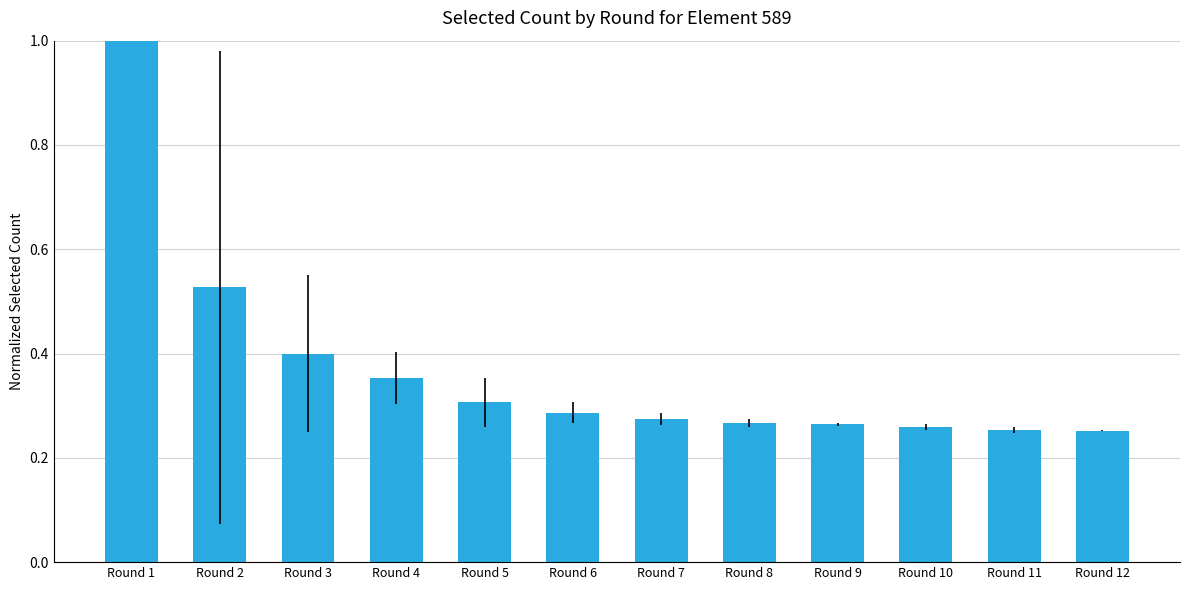

What is the difference between the maximum and second lowest values?

0.7